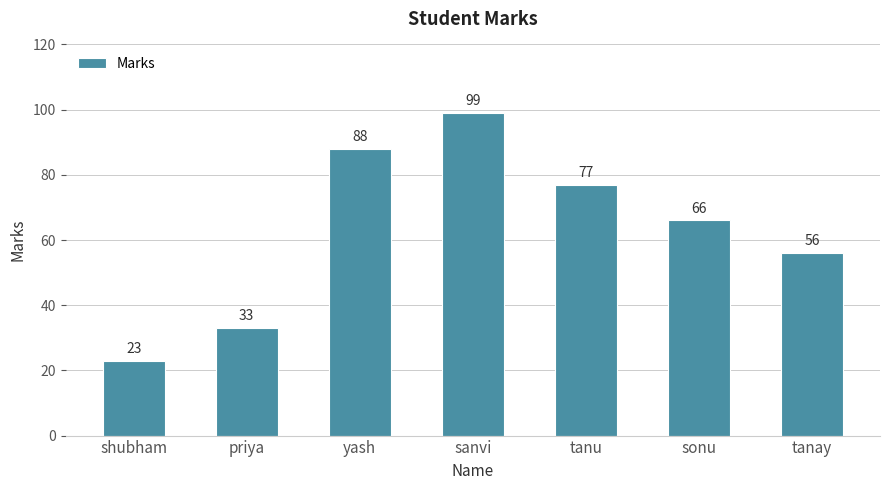

What is the label of the 1st bar from the left?

shubham